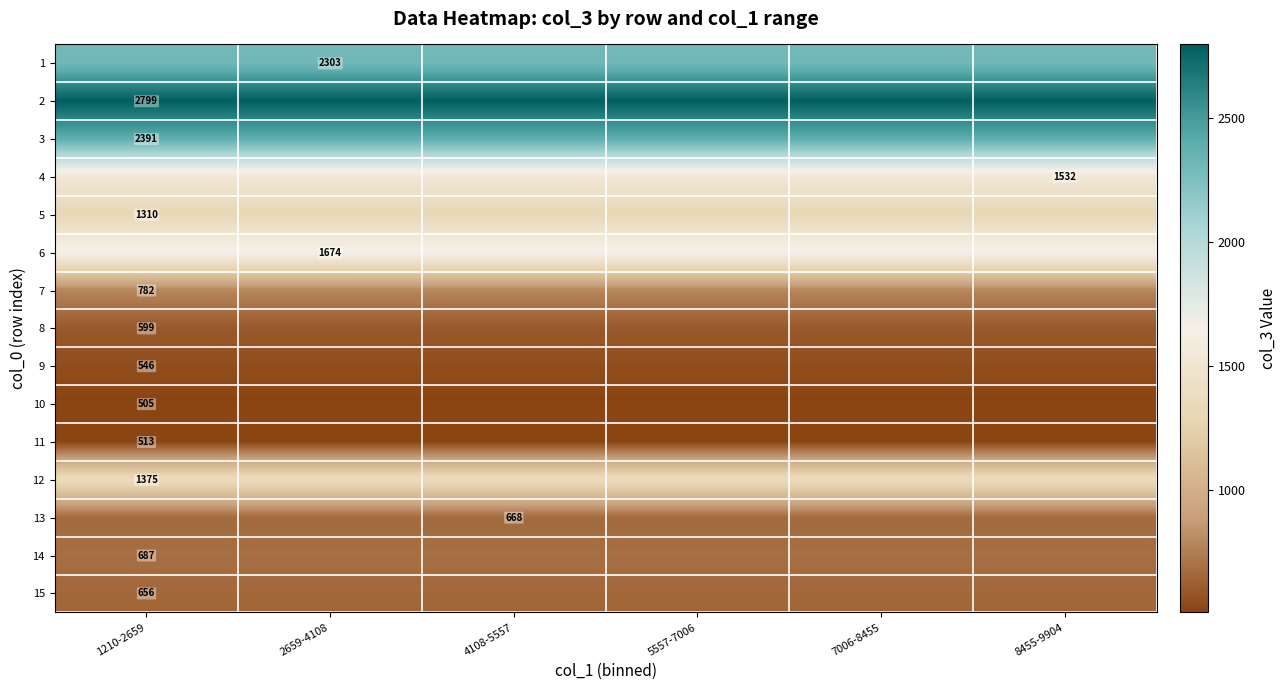

The 1 series shows 2303 at 2659-4108. True or false?

True